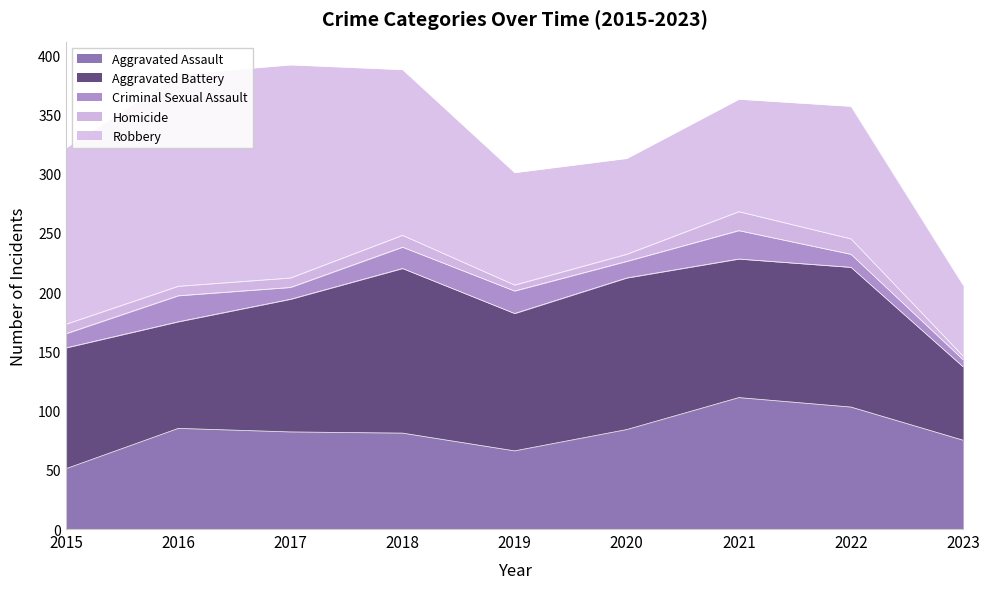

Reading left to right, list all the values displayed in this chart.

Aggravated Assault: 2015=51	2016=85	2017=82	2018=81	2019=66	2020=84	2021=111	2022=103	2023=75
Aggravated Battery: 2015=102	2016=90	2017=112	2018=139	2019=116	2020=128	2021=117	2022=118	2023=62
Criminal Sexual Assault: 2015=12	2016=22	2017=10	2018=18	2019=19	2020=14	2021=24	2022=11	2023=6
Homicide: 2015=8	2016=8	2017=8	2018=10	2019=5	2020=6	2021=16	2022=13	2023=3
Robbery: 2015=149	2016=179	2017=180	2018=140	2019=95	2020=81	2021=95	2022=112	2023=60